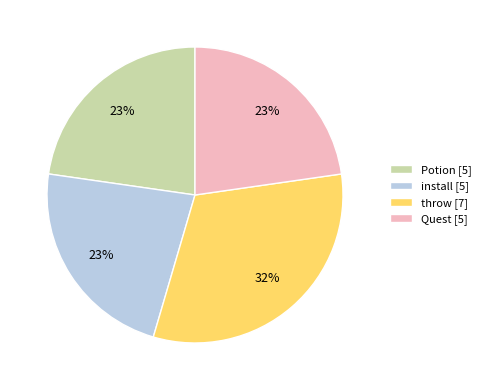

What is the ratio of the value at install to the value at Quest?

1.0